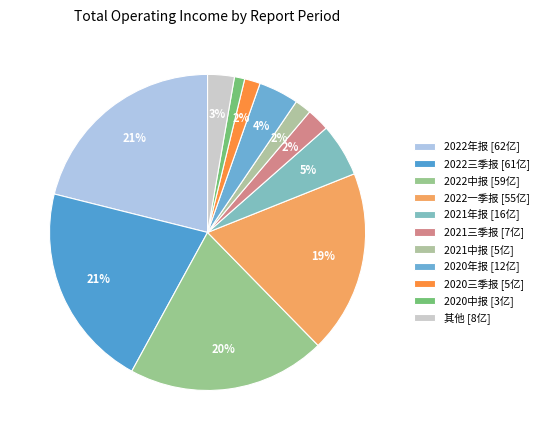

How many slices are in this pie chart?

11